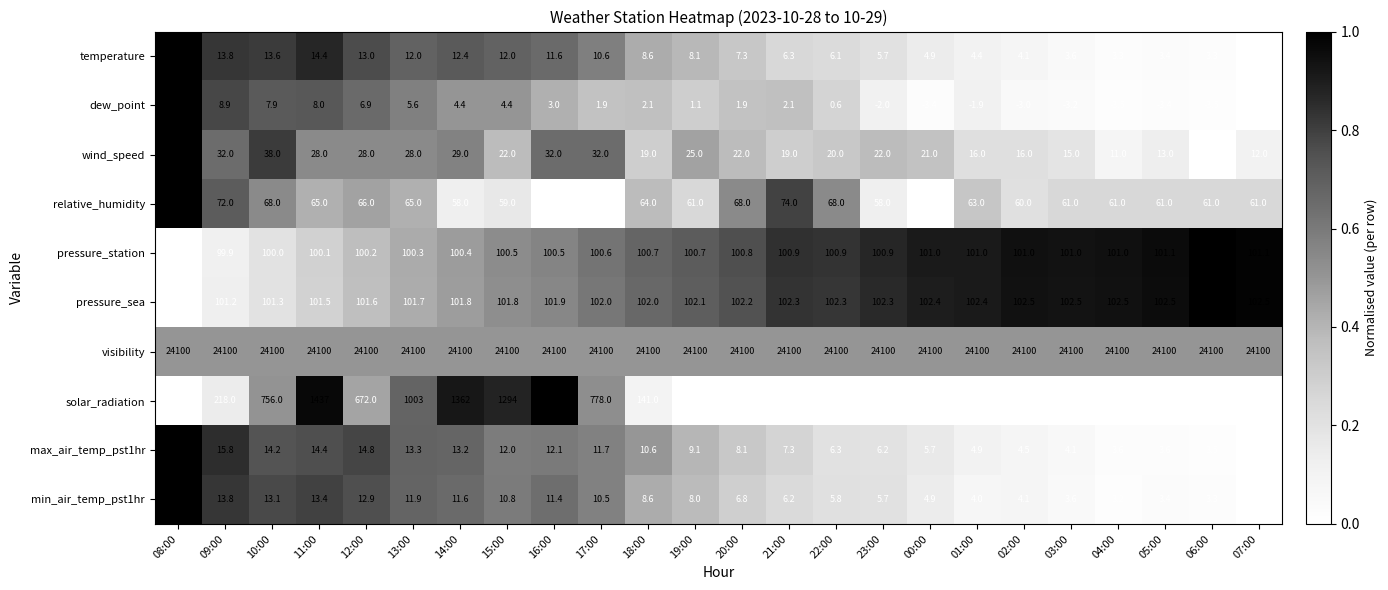

What is the total value across all series at 12:00?

25115.4